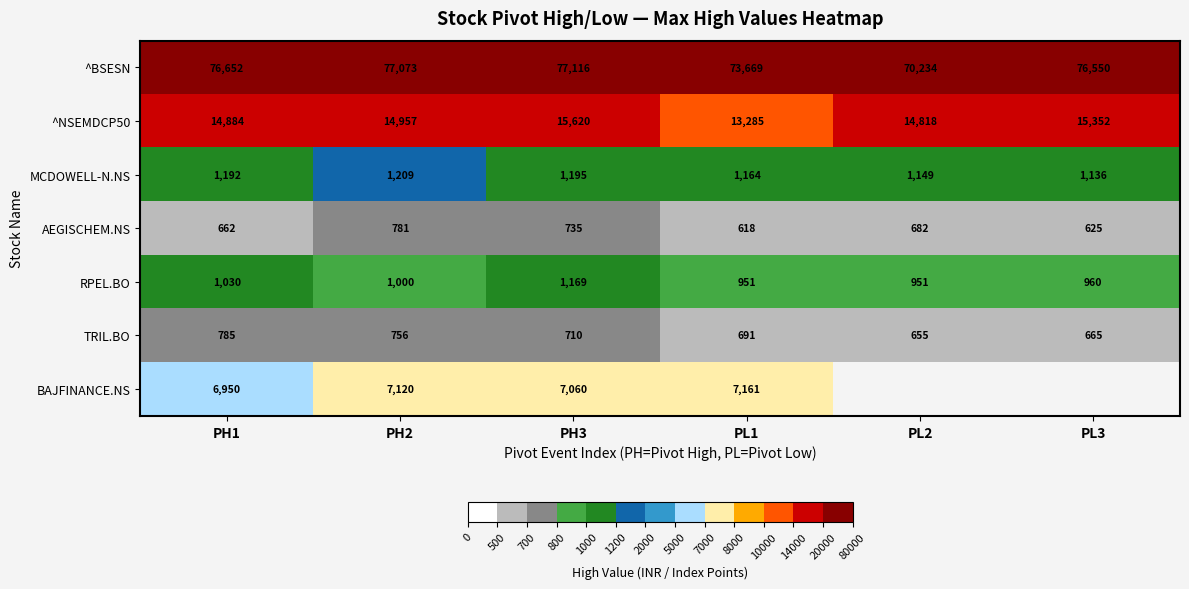

How many data points in AEGISCHEM.NS are less than 682?

3